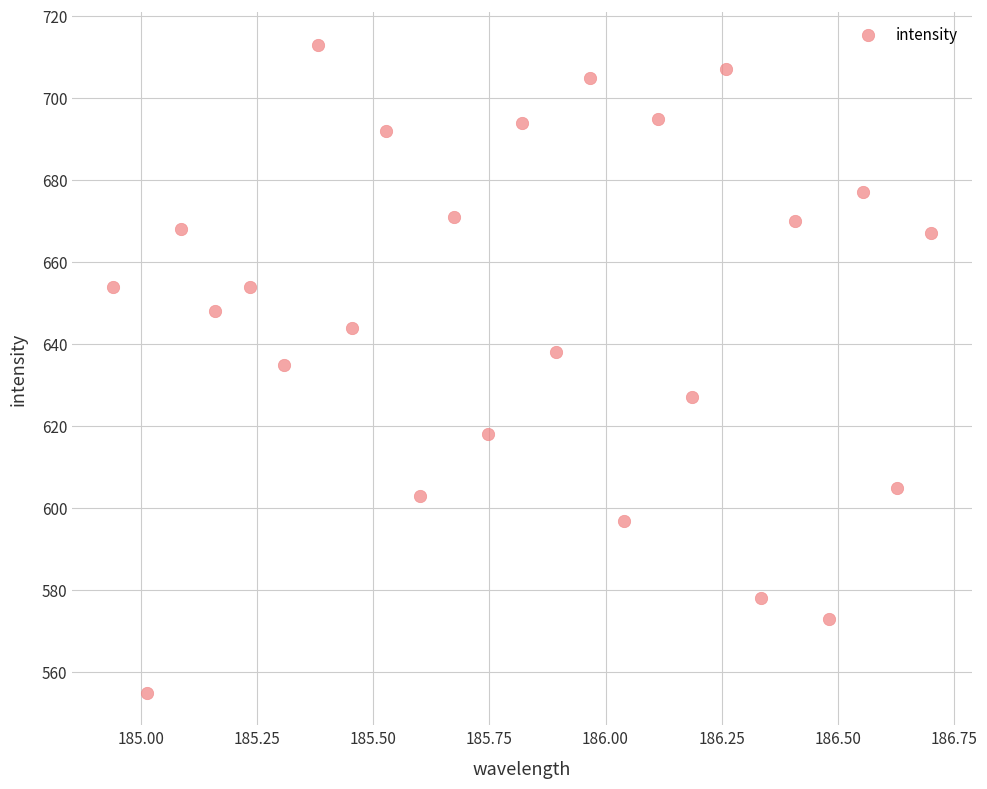

What is the range of Y values (max minus min)?

158